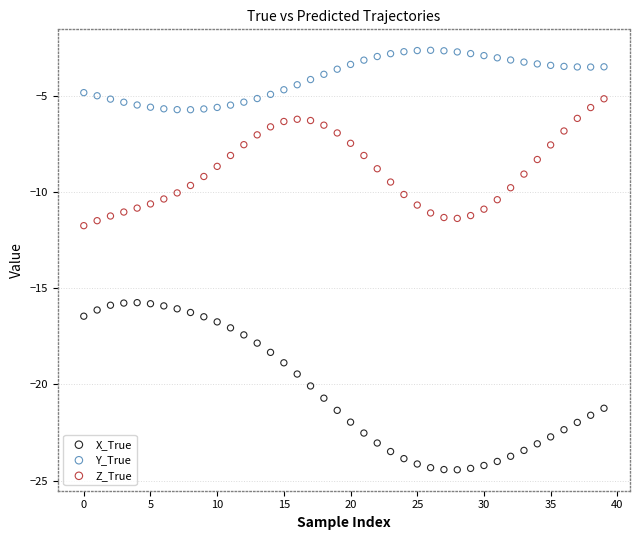

Across all series, what Y value is closest to -13?

-11.7